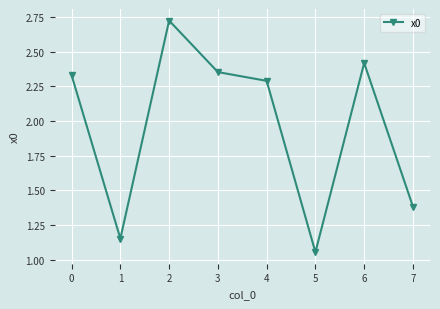

Count the number of data series in this chart.

1